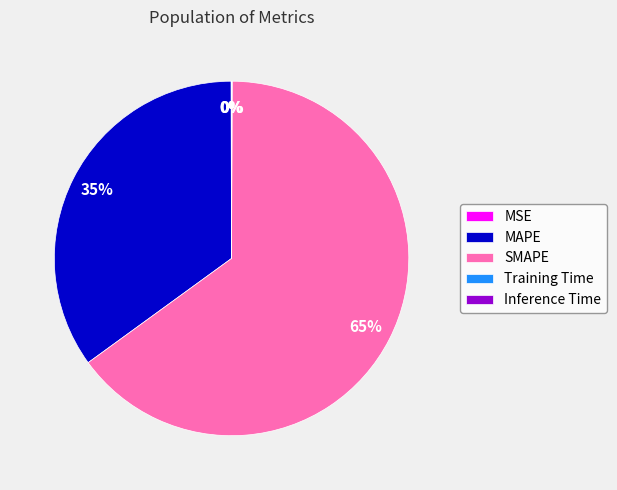

Is it true that SMAPE is 70% of the pie?

False